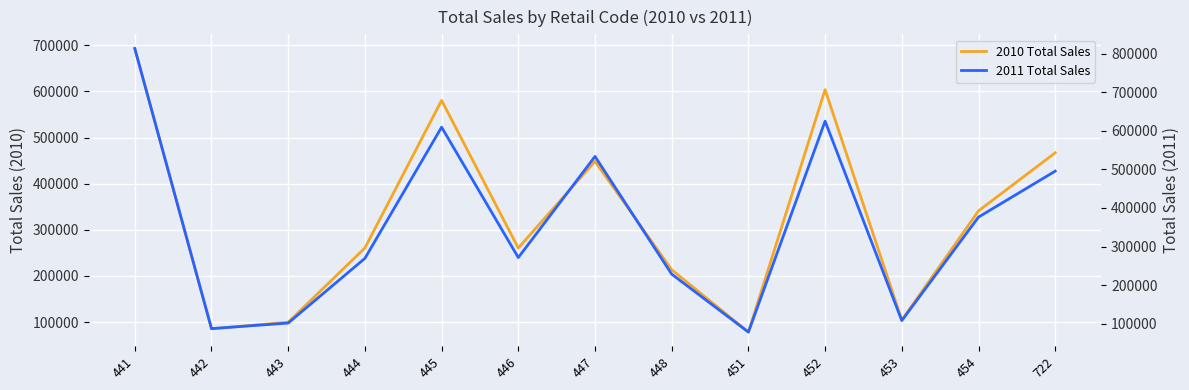

Which series has the largest total across all categories?

2011 Total Sales